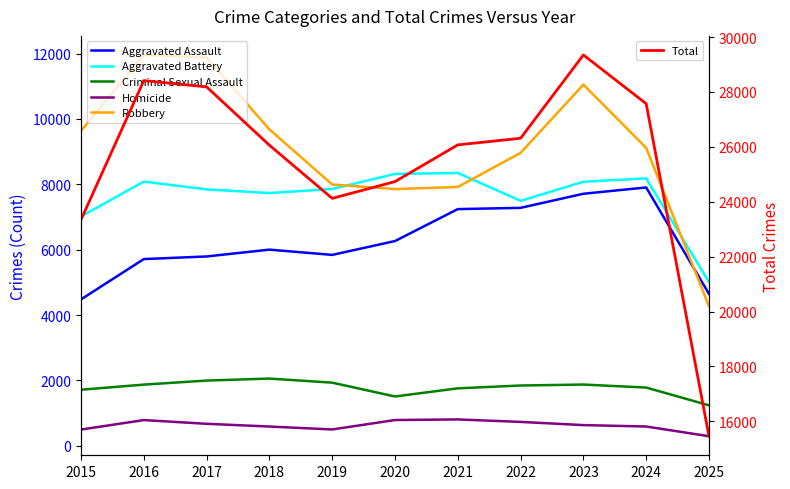

Is this an area chart (filled region under the line)?

No